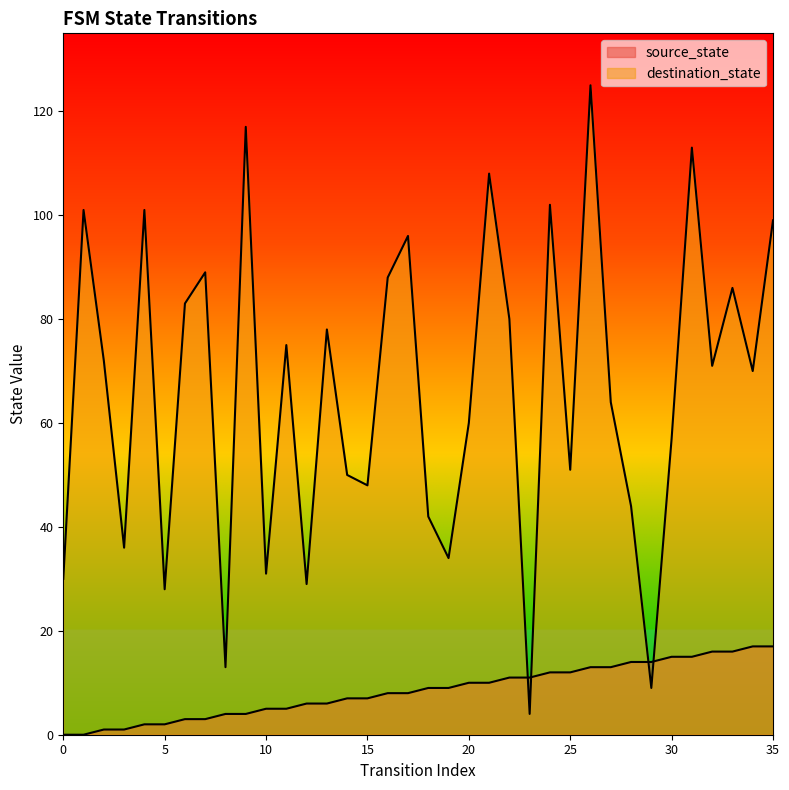

Count the number of data series in this chart.

2